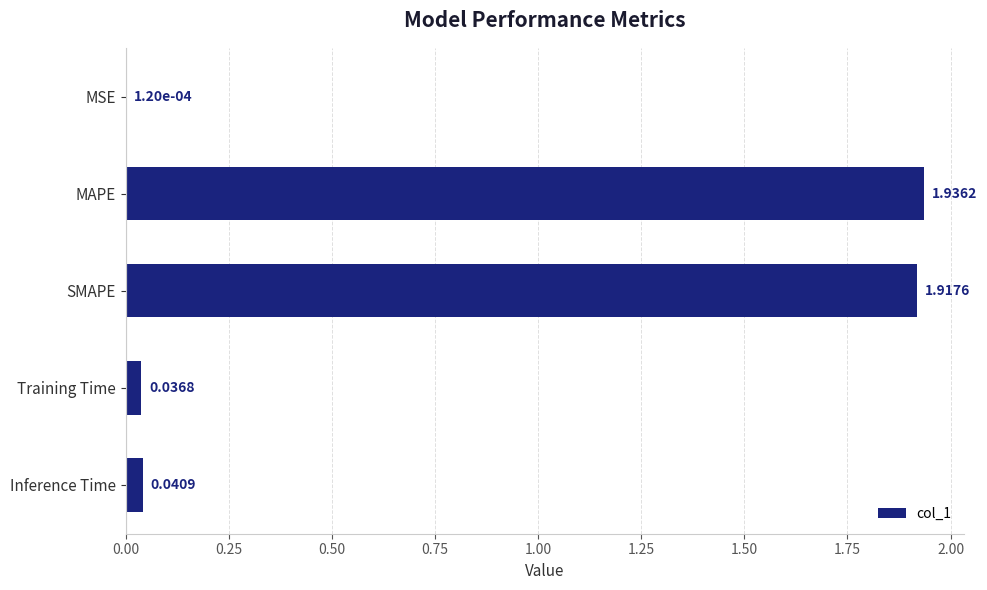

How many series are shown in this chart?

1